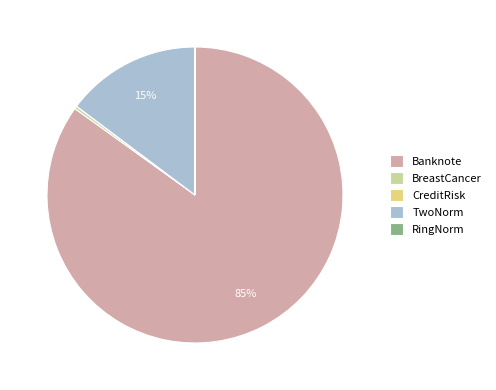

Between TwoNorm and BreastCancer, which is larger?

TwoNorm